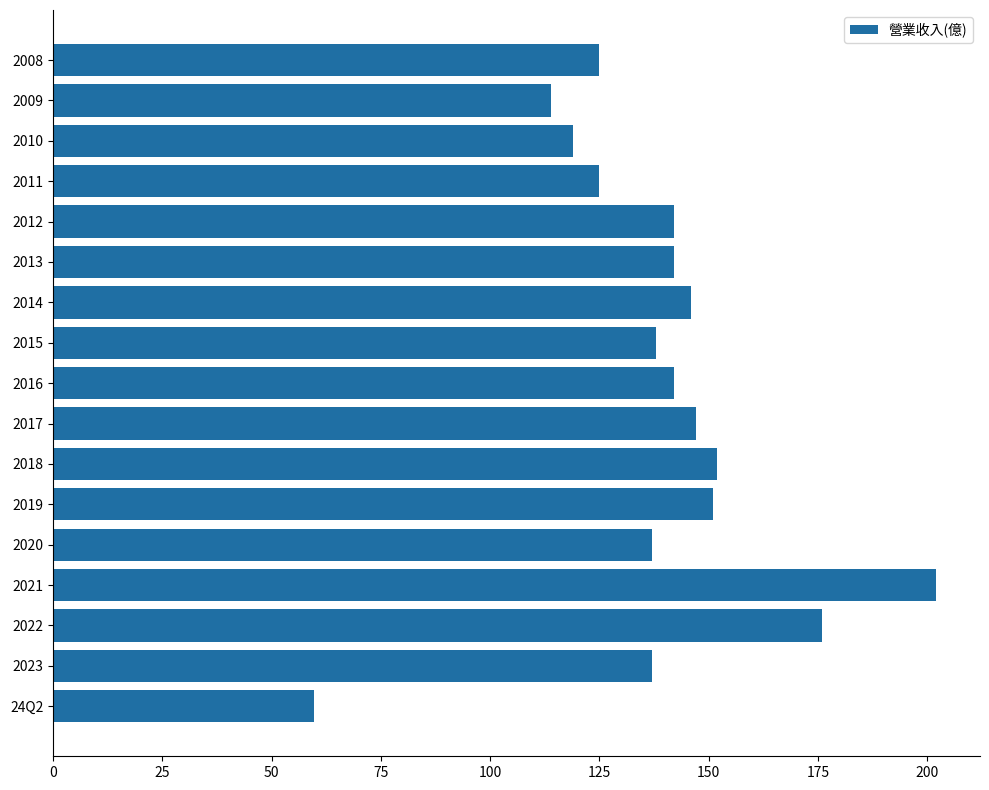

Between 2019 and 2009, which is larger?

2019